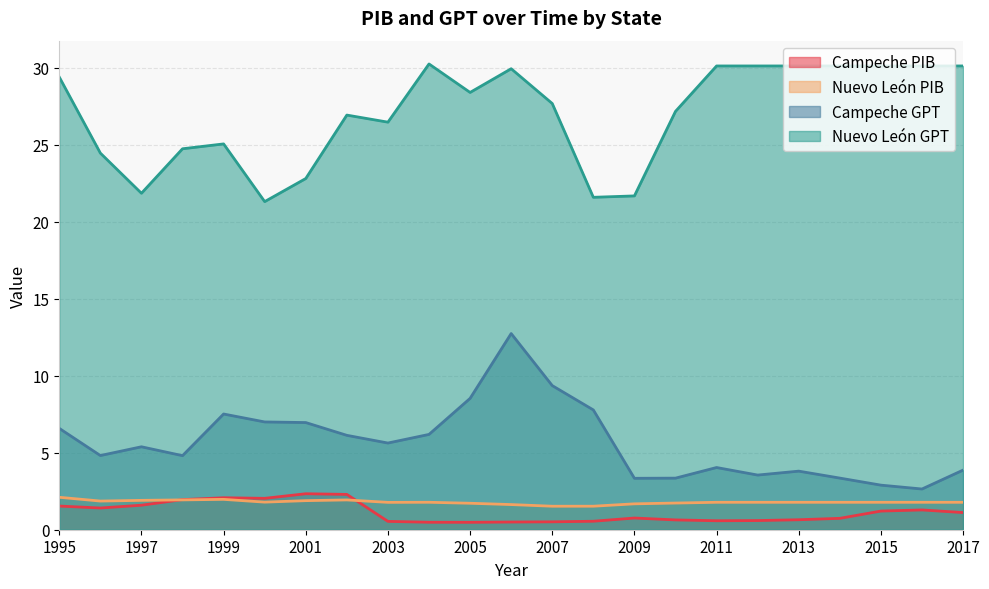

Does the chart have visible grid lines?

Yes